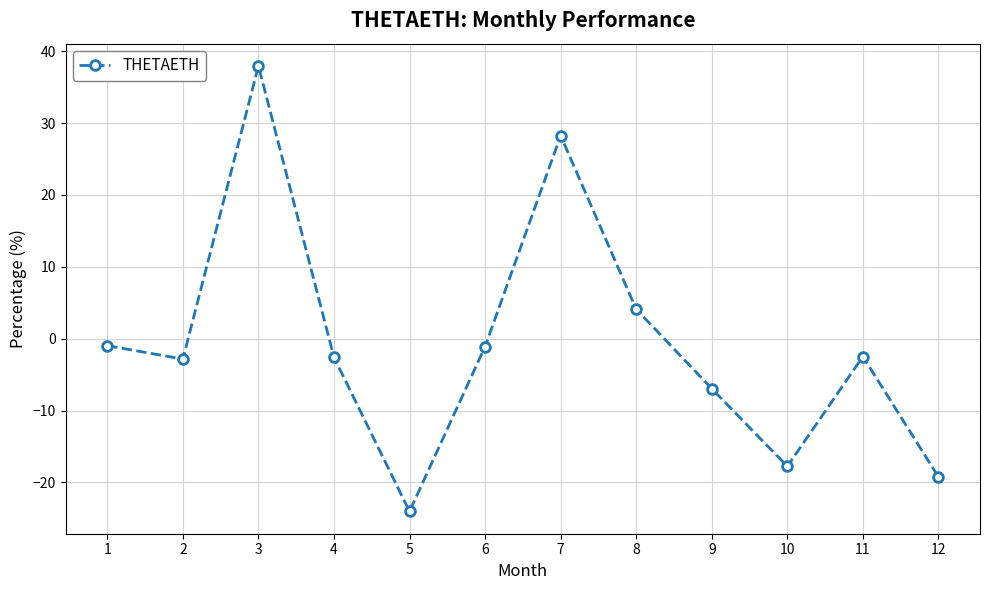

What is the greatest value displayed?

38.0